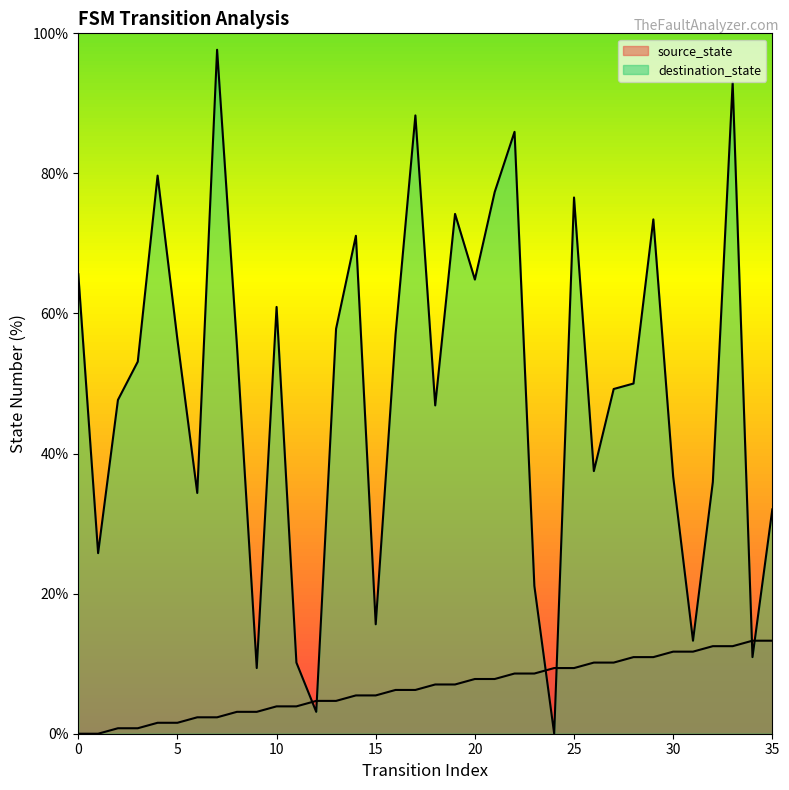

What is the sum of all source_state values?

239.1